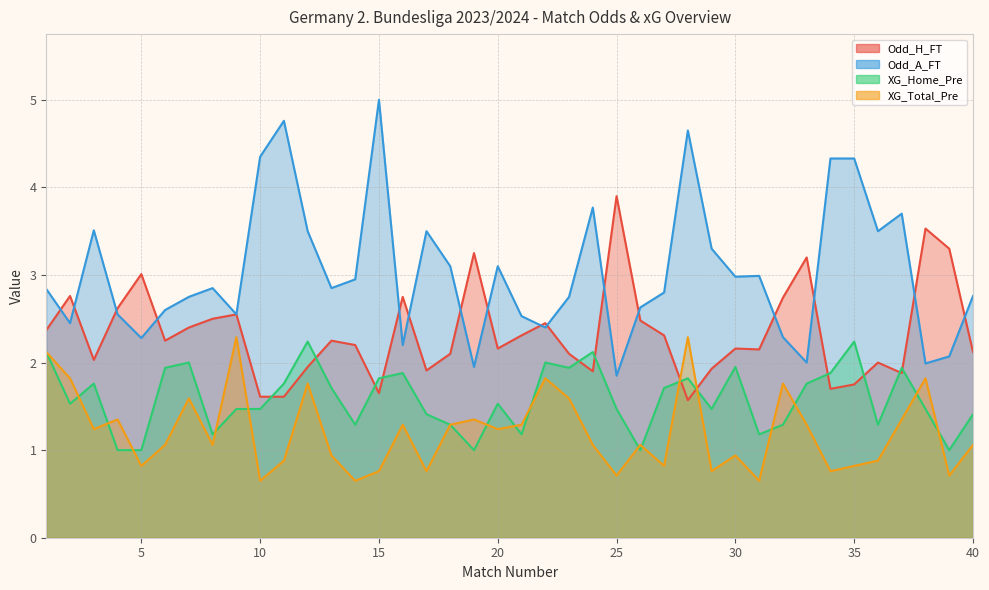

What is the smallest value displayed?

0.7